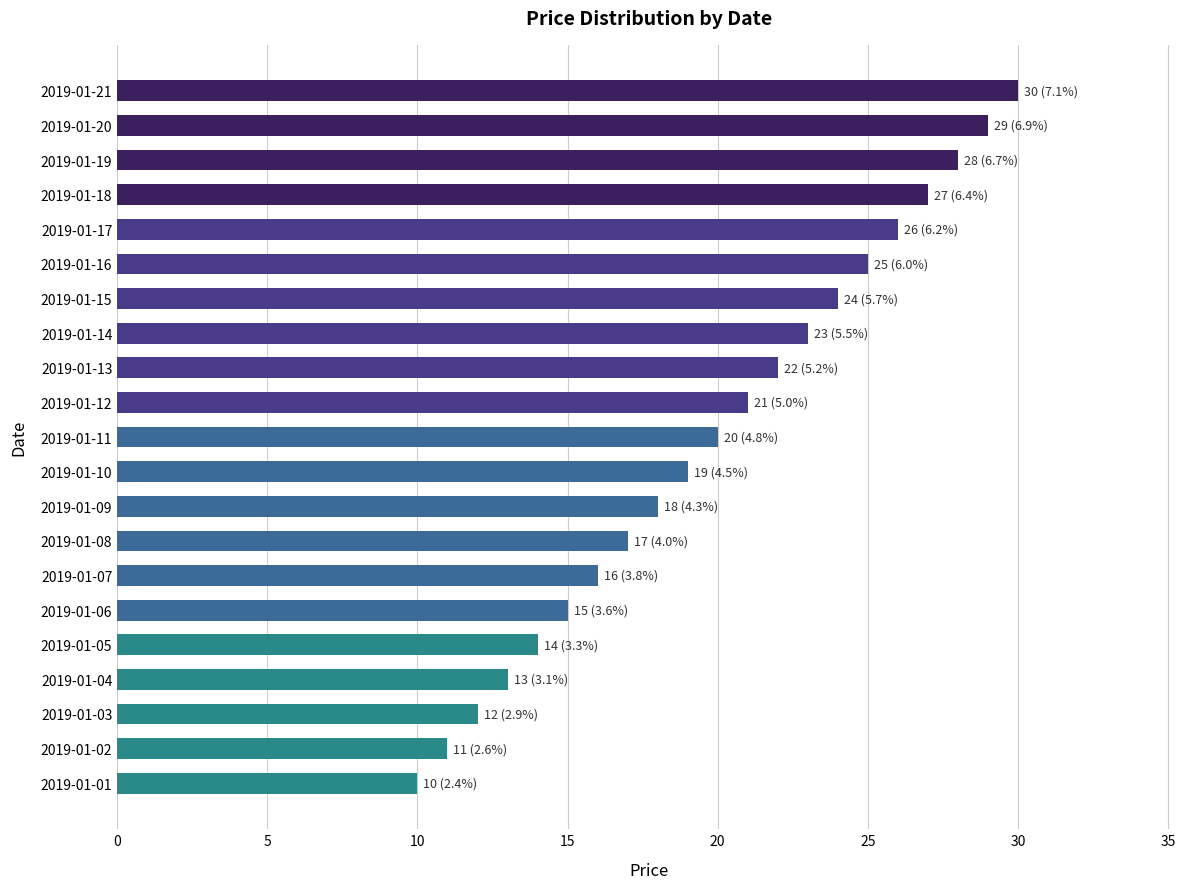

Reading bottom to top, transcribe all the data shown in this chart.

2019-01-01=10	2019-01-02=11	2019-01-03=12	2019-01-04=13	2019-01-05=14	2019-01-06=15	2019-01-07=16	2019-01-08=17	2019-01-09=18	2019-01-10=19	2019-01-11=20	2019-01-12=21	2019-01-13=22	2019-01-14=23	2019-01-15=24	2019-01-16=25	2019-01-17=26	2019-01-18=27	2019-01-19=28	2019-01-20=29	2019-01-21=30